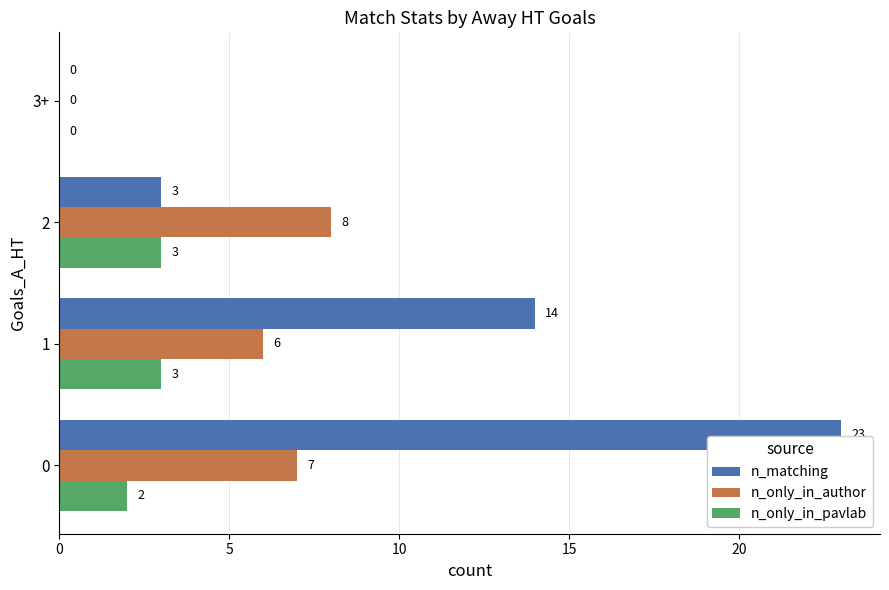

How many distinct data groups are displayed?

3